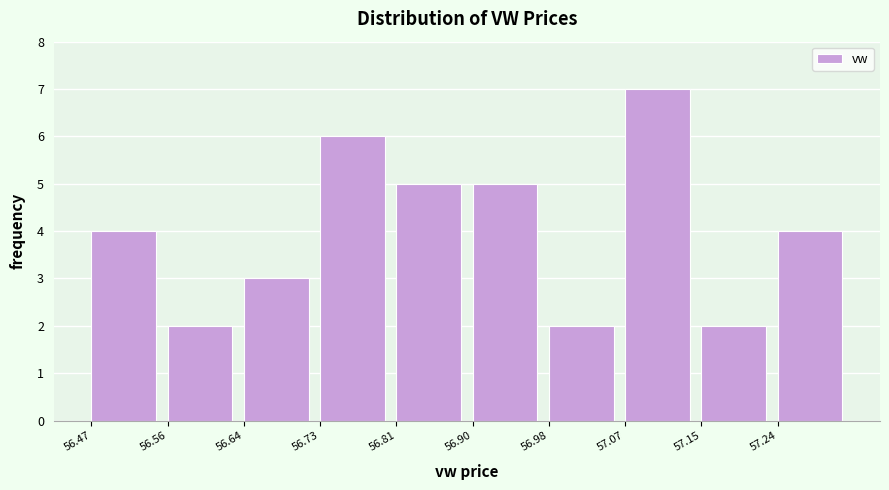

Reading left to right, transcribe this chart: for each bar, give the range it covers on the x-axis and its height. Neither the bar edges nor the heights are printed on the chart, so give them approximately, as read against the axes.

56.47 to 56.56: 4
56.56 to 56.64: 2
56.64 to 56.73: 3
56.73 to 56.81: 6
56.81 to 56.90: 5
56.90 to 56.98: 5
56.98 to 57.07: 2
57.07 to 57.15: 7
57.15 to 57.24: 2
57.24 to 57.32: 4